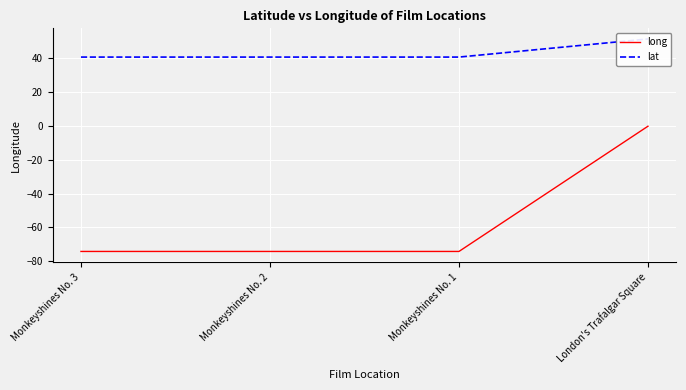

List the series in order of their overall mean, highest first.

lat, long